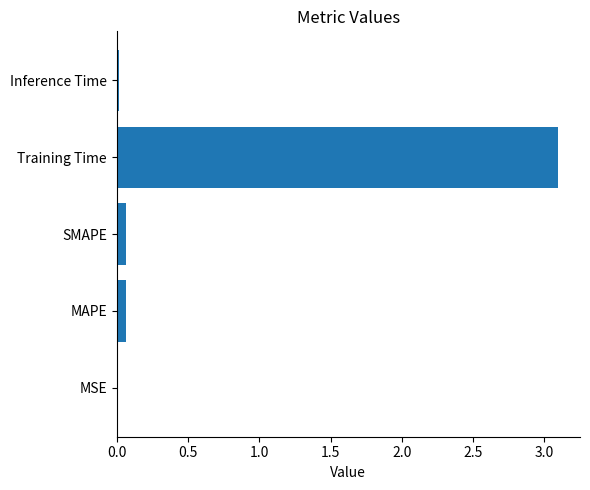

Which category has the highest value across all series?

Training Time